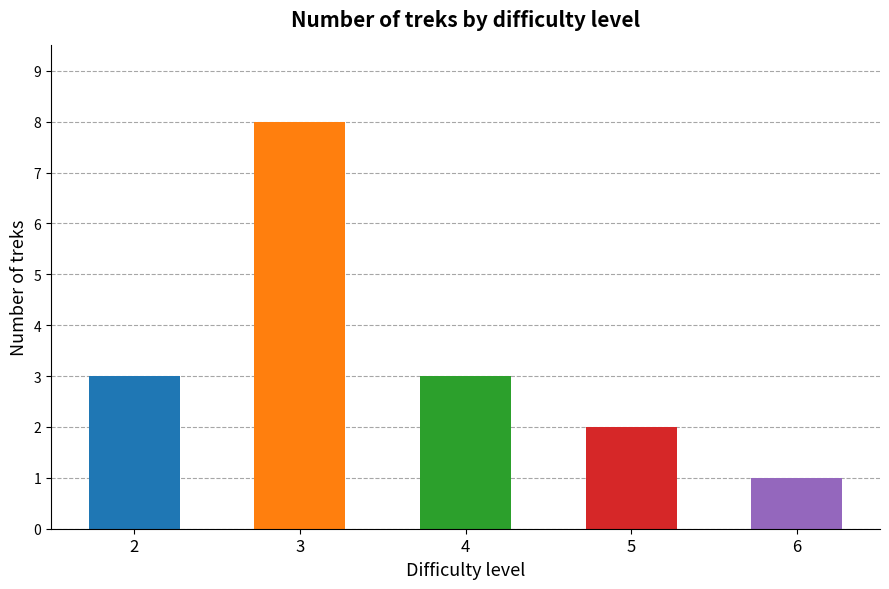

Reading right to left, extract all data points from this chart.

6=1	5=2	4=3	3=8	2=3